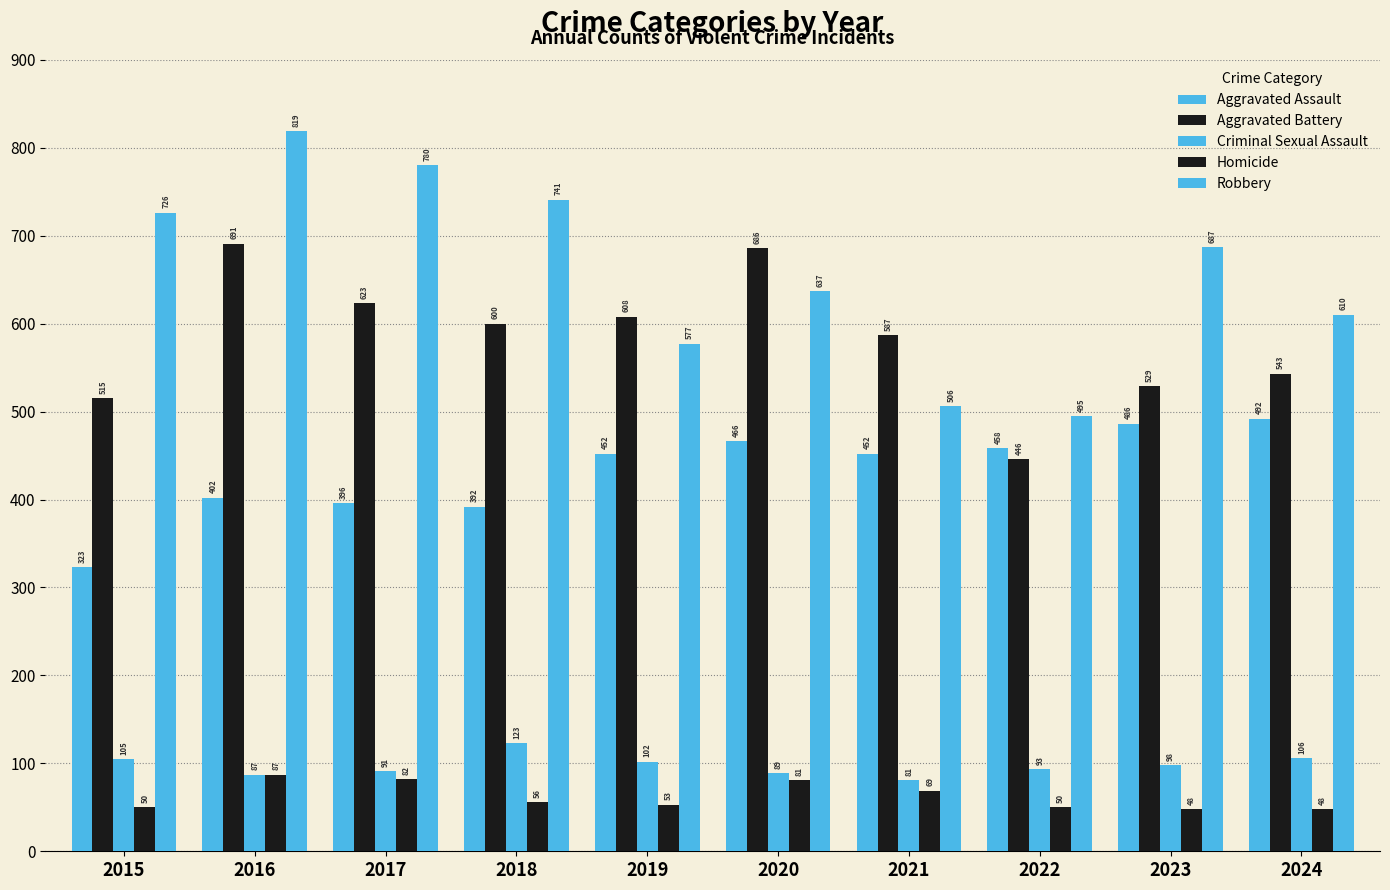

Which series has the widest spread of values?

Robbery